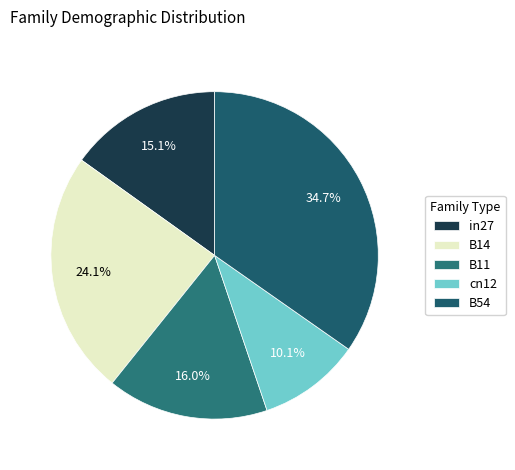

Rank the categories by value from lowest to highest.

cn12, in27, B11, B14, B54